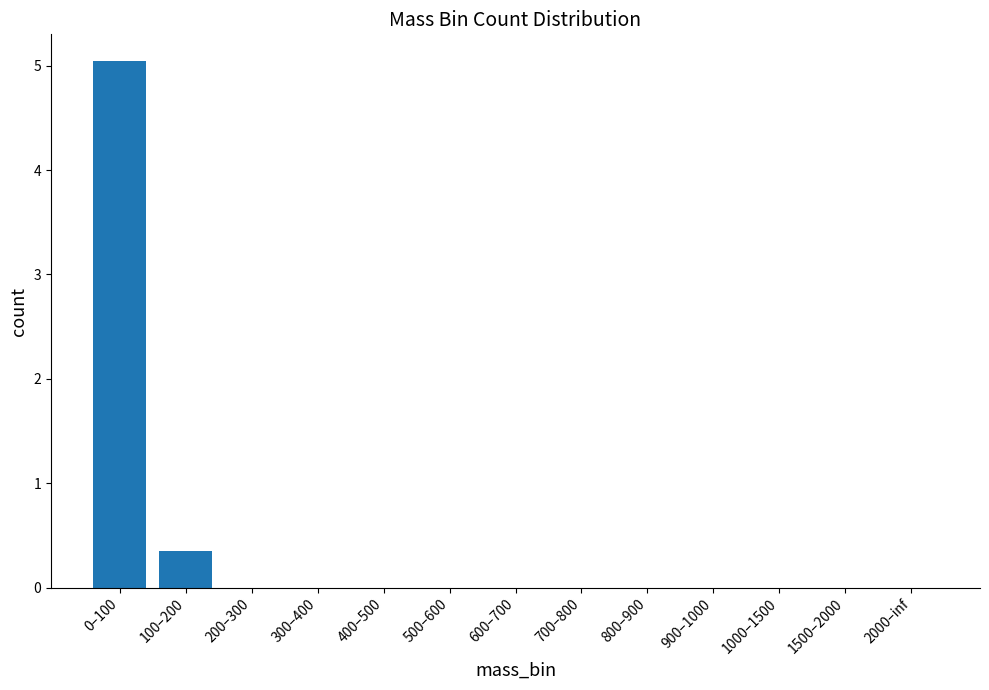

Count the number of categories in the chart.

13